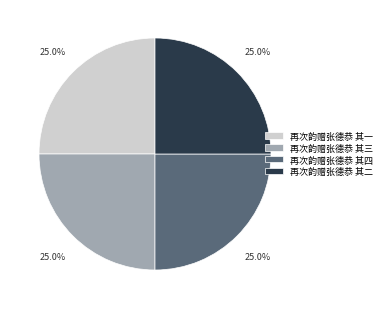

Is there any slice that represents more than half of the pie?

No